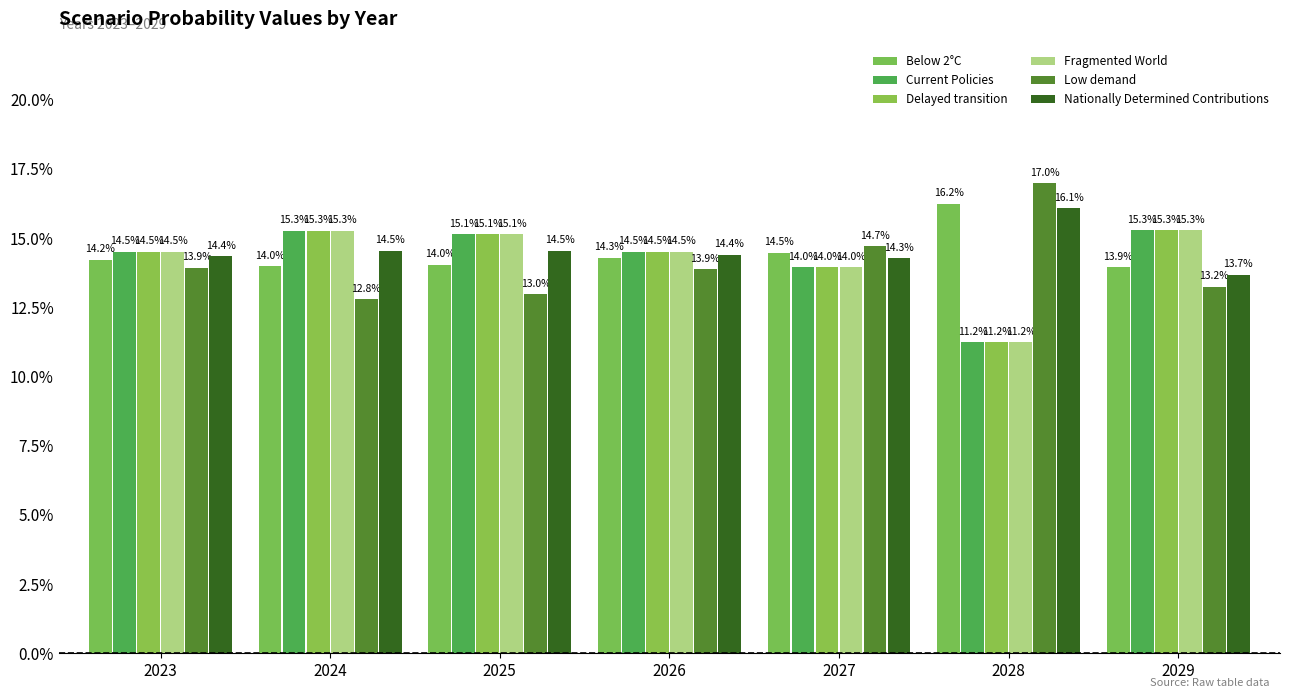

Are the bars horizontal?

No